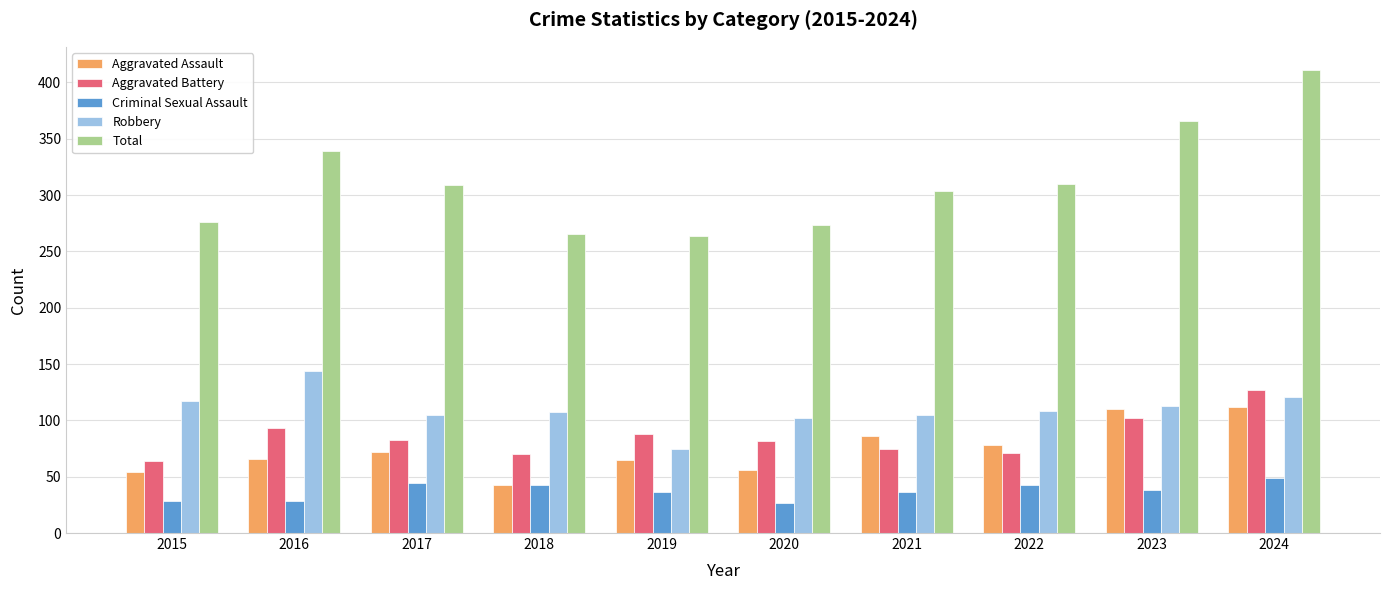

Which series has the largest total across all categories?

Total